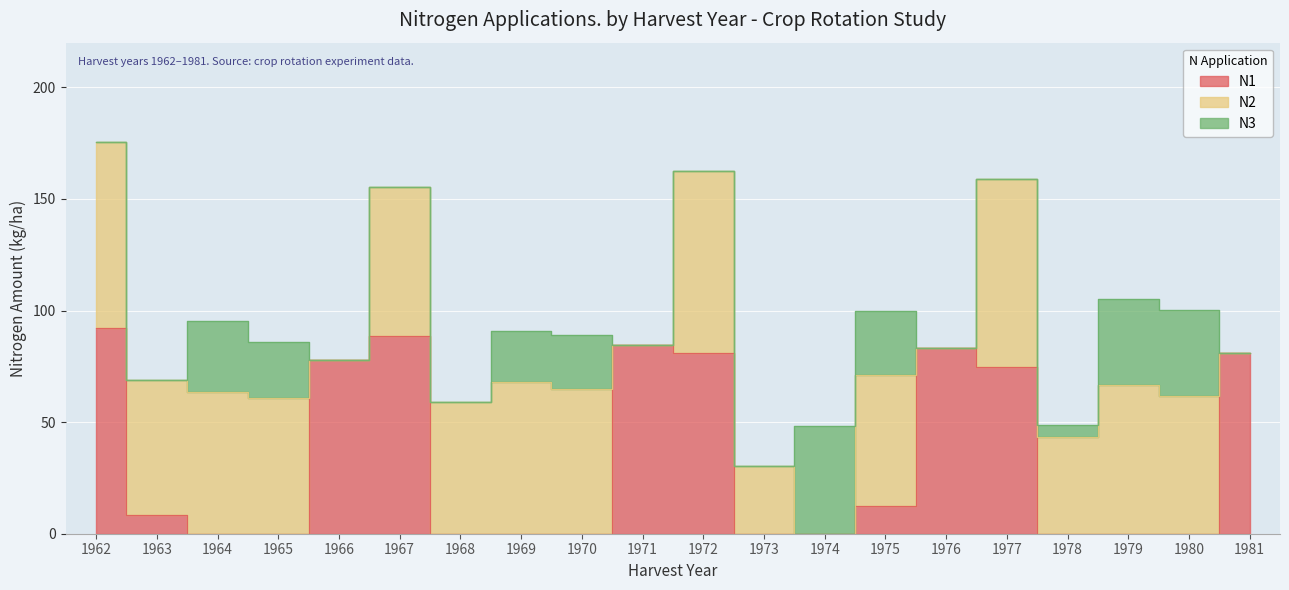

What is the sum of the N2 values at 1981 and 1964?

63.3